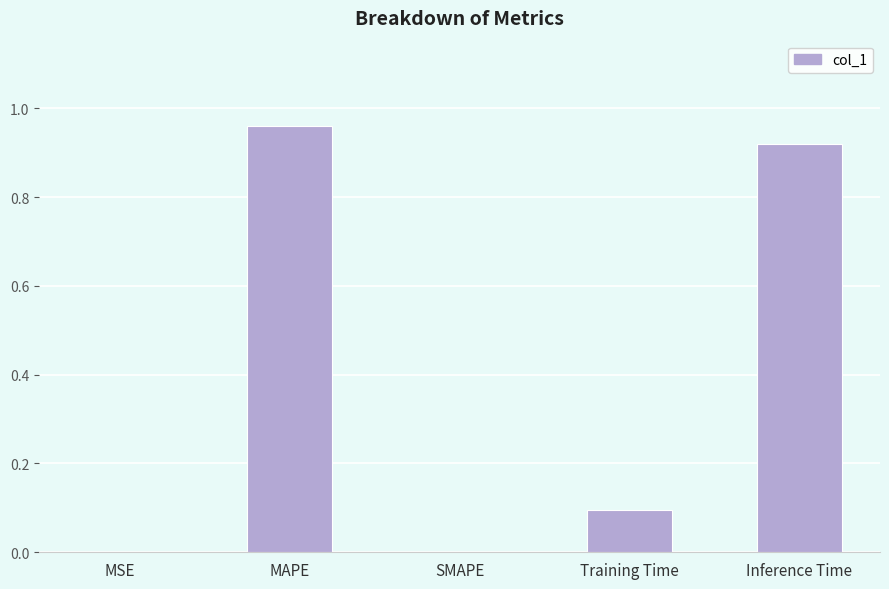

At which category does the chart reach its peak across all series?

MAPE